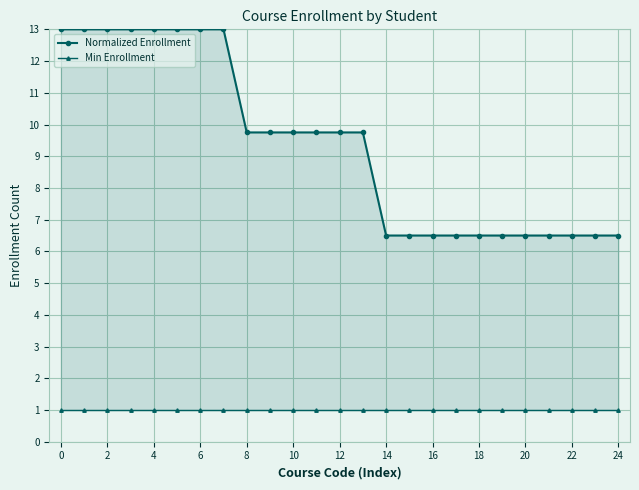

Which series has the widest spread of values?

Normalized Enrollment